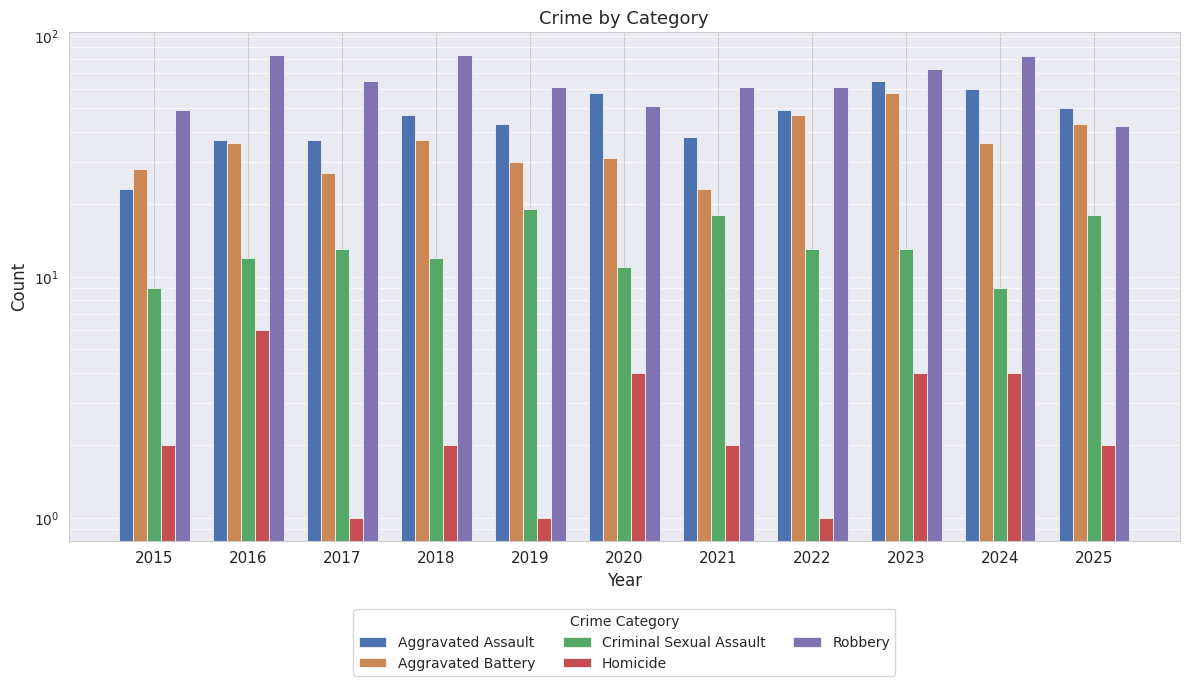

At which label does Criminal Sexual Assault reach its minimum?

2015